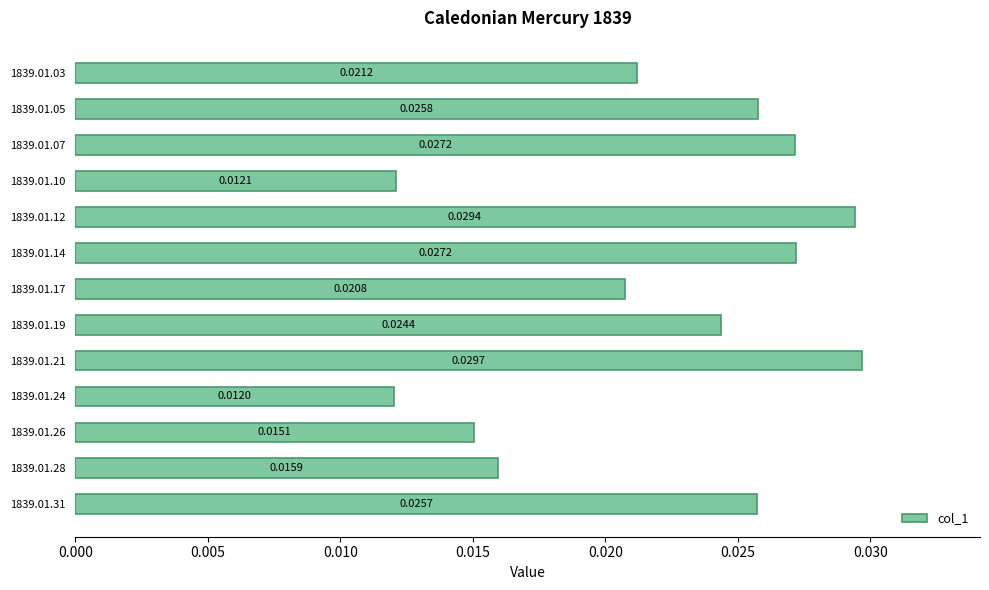

Between 1839.01.10 and 1839.01.31, which is larger?

1839.01.31